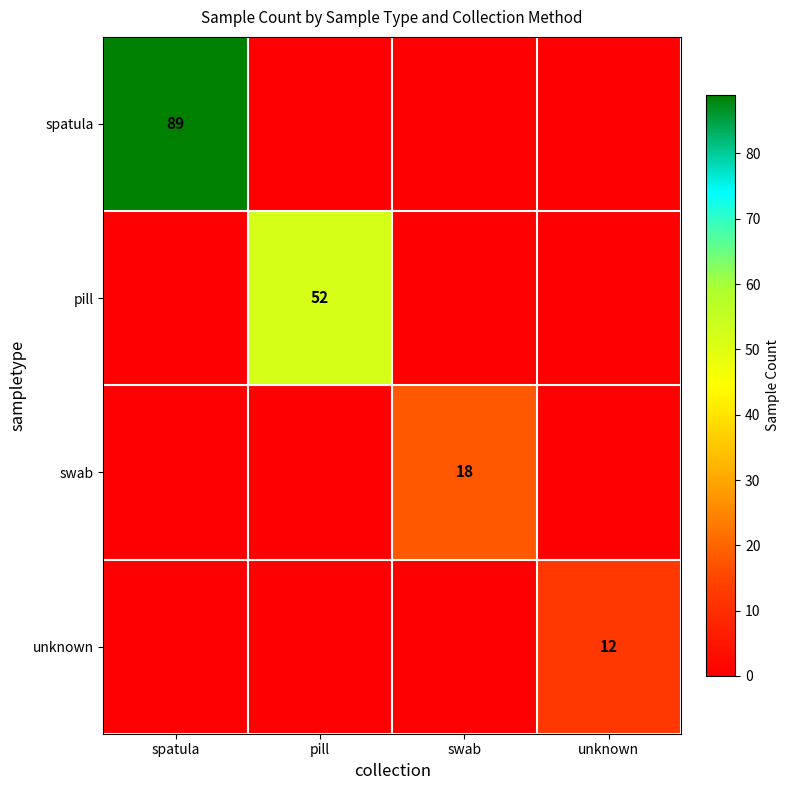

At which category is the sum across all series the highest?

spatula